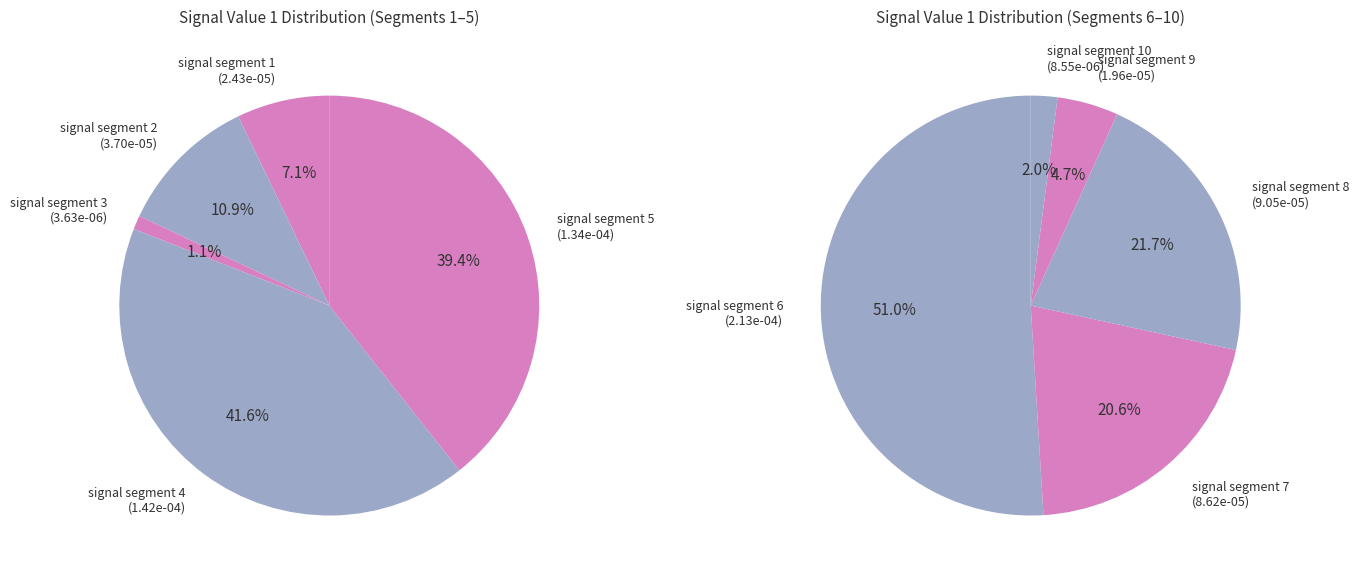

What portion of the pie excludes signal segment 5?

82.3%